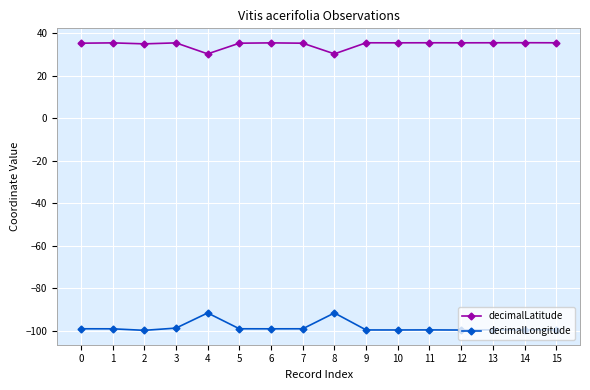

What is the minimum value for decimalLongitude?

-99.9